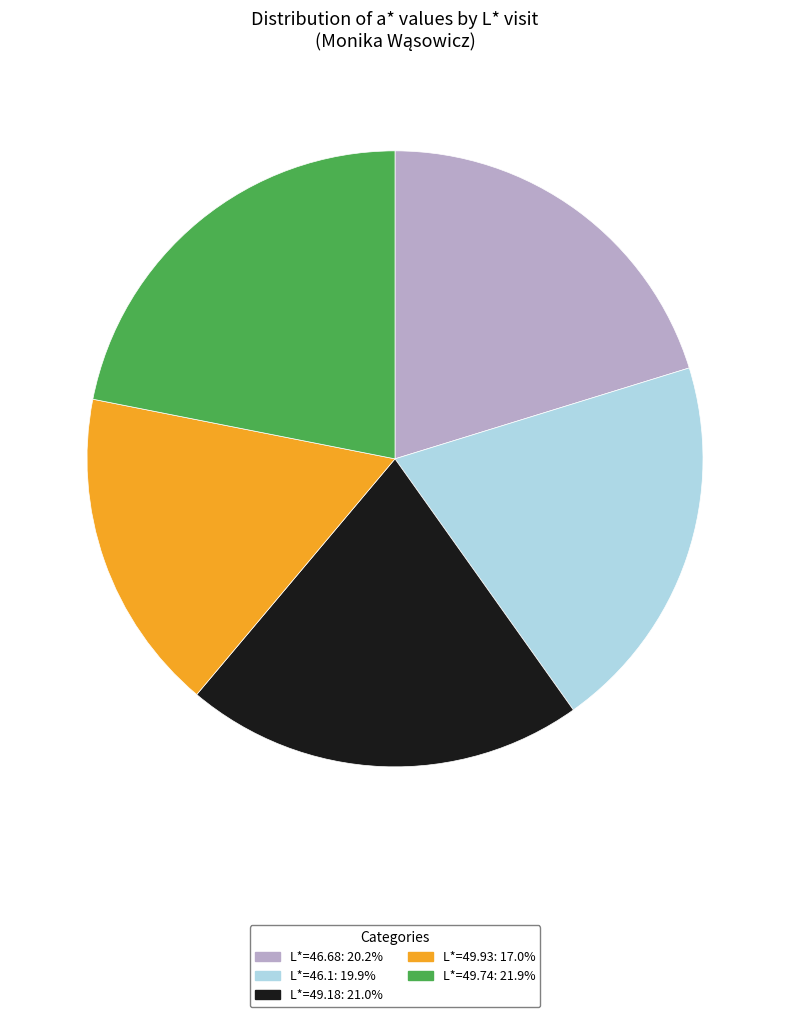

Is there any slice that represents more than half of the pie?

No